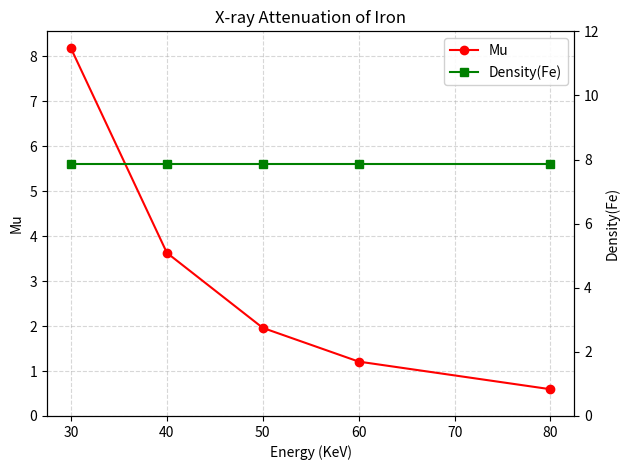

What is the value of the Mu point at the 2nd from the left?

3.6